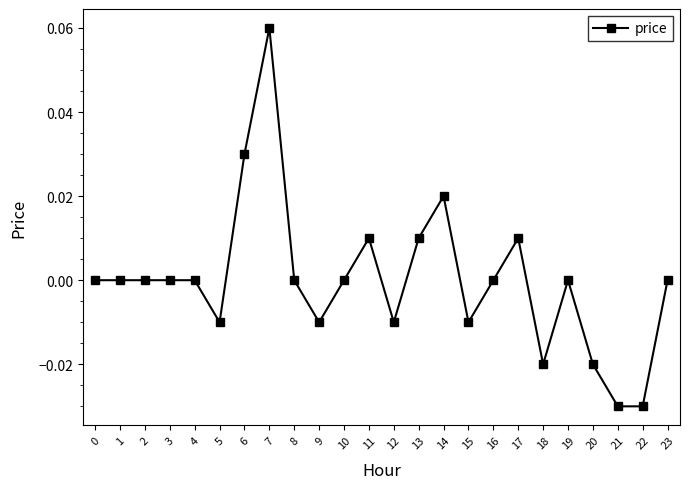

Between 17 and 16, which is larger?

17